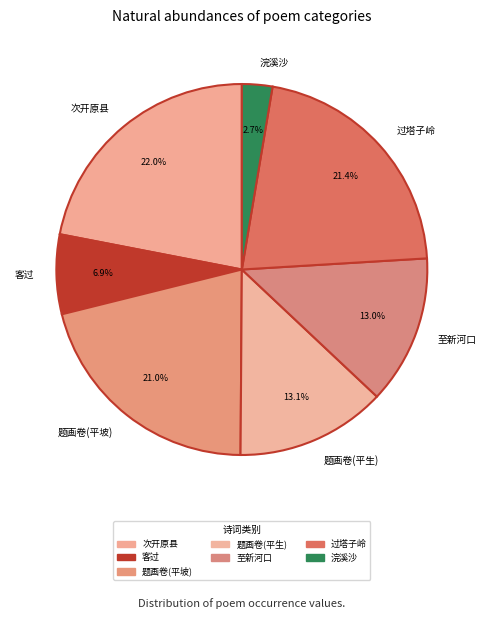

Does 客过 account for over 50% of the chart?

No